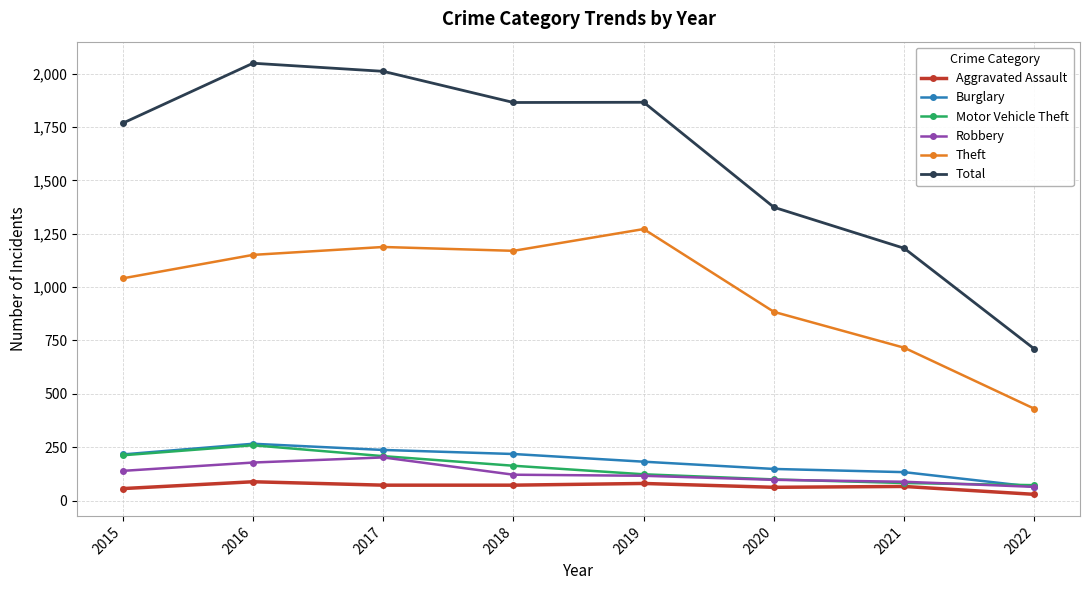

The Aggravated Assault series shows 29 at 2022. True or false?

True